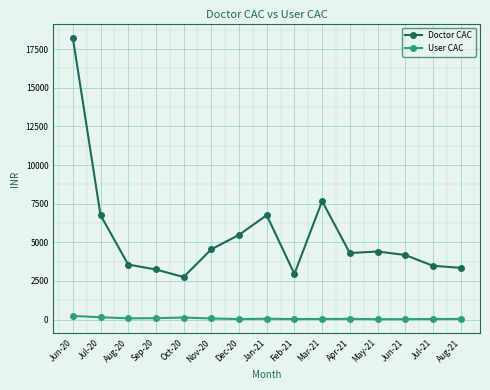

What is the minimum value for Doctor CAC?

2757